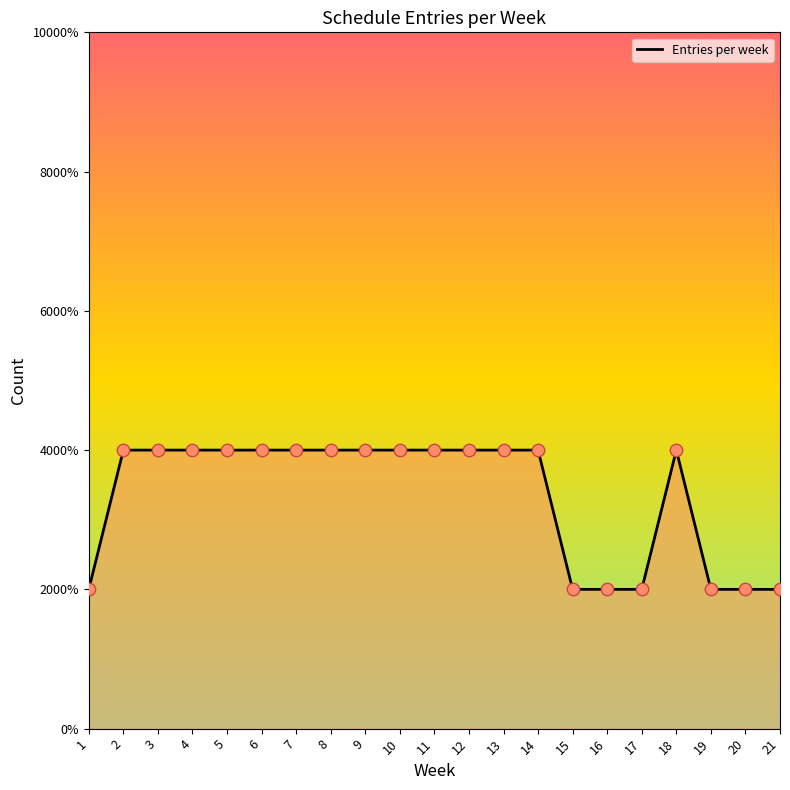

Which has a higher value, 4 or 19?

4